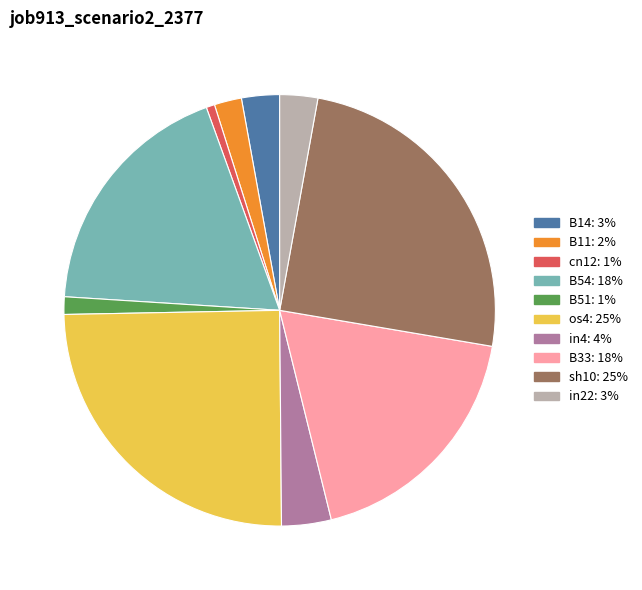

Between B11 and in22, which is larger?

in22